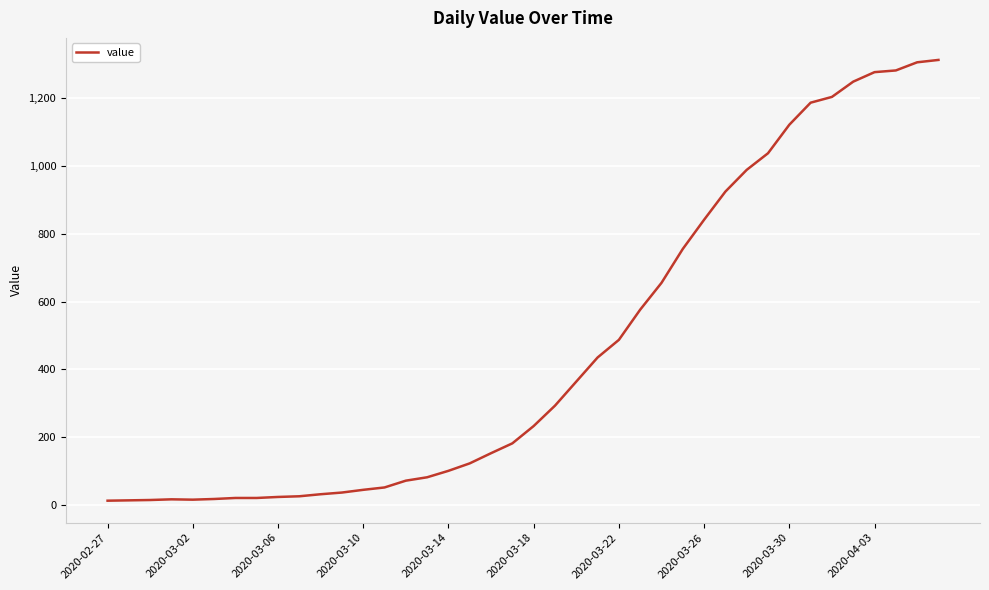

How many lines are shown in the chart?

1